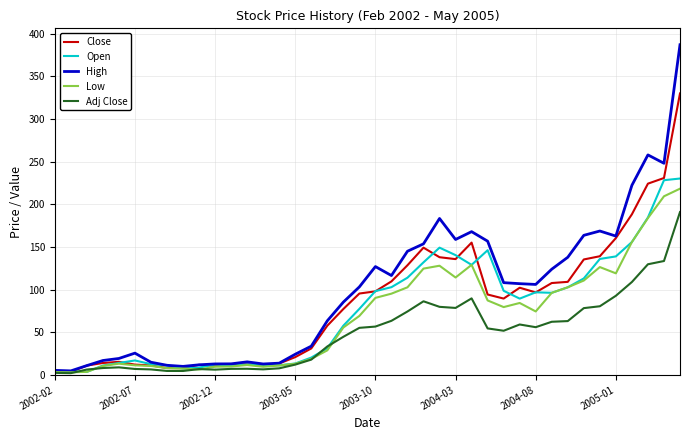

What is the maximum value for Open?

230.2